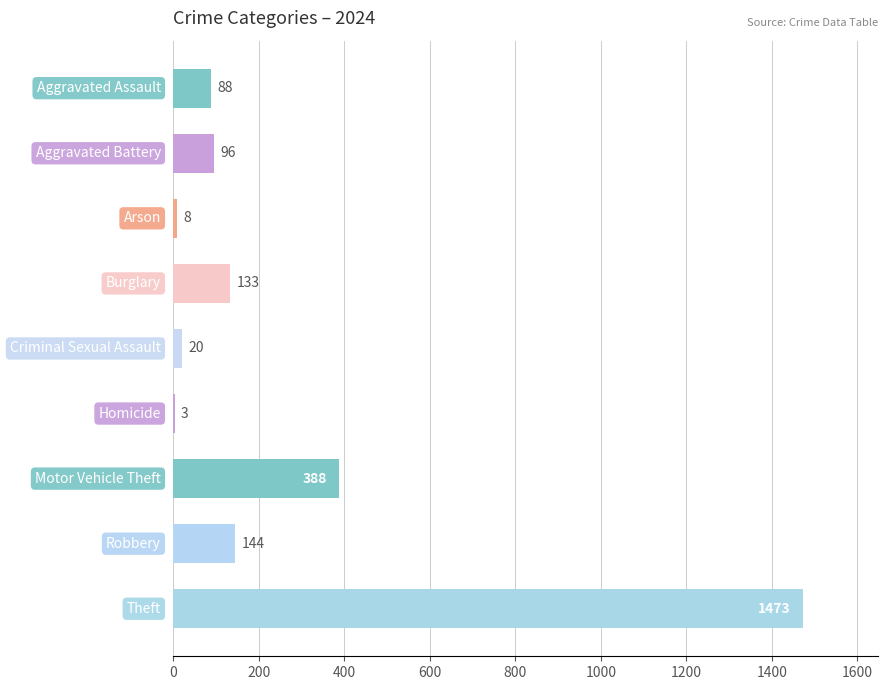

What is the greatest value displayed?

1473